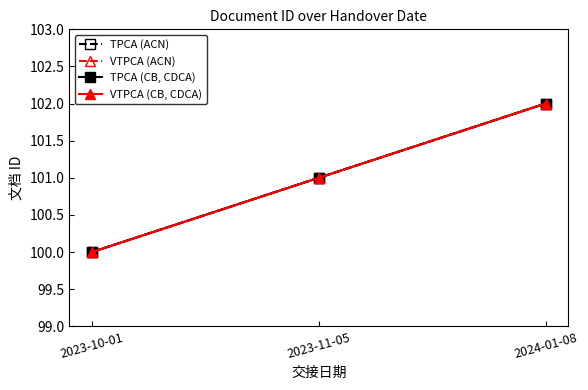

Does the chart have visible grid lines?

No